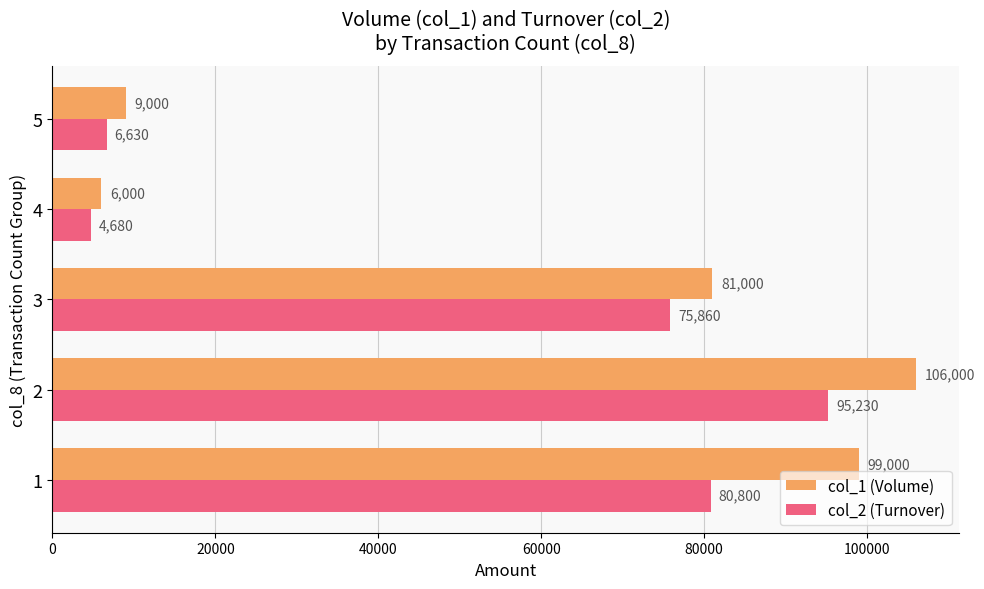

At which category is the sum across all series the highest?

2